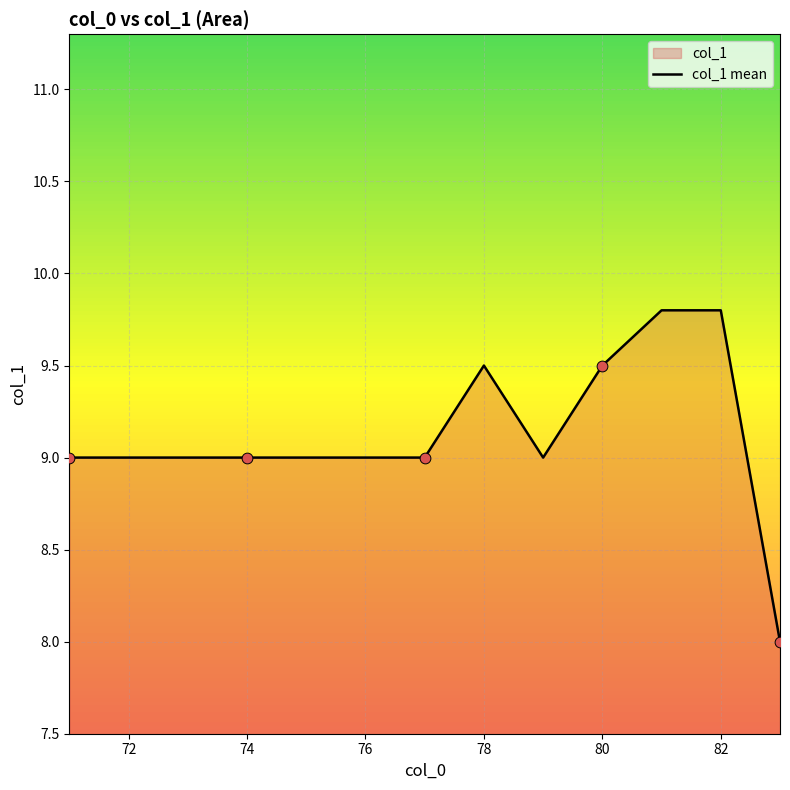

Is it true that the value at 76 is 4.5?

False